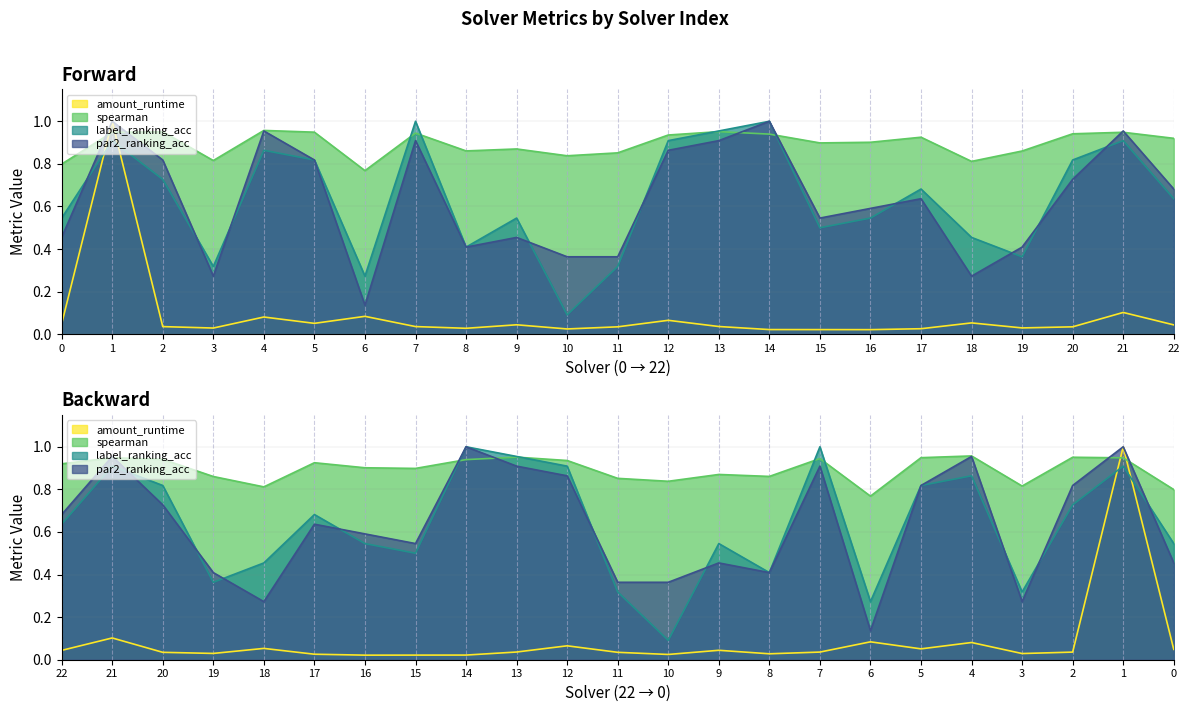

Which series has the largest total across all categories?

spearman